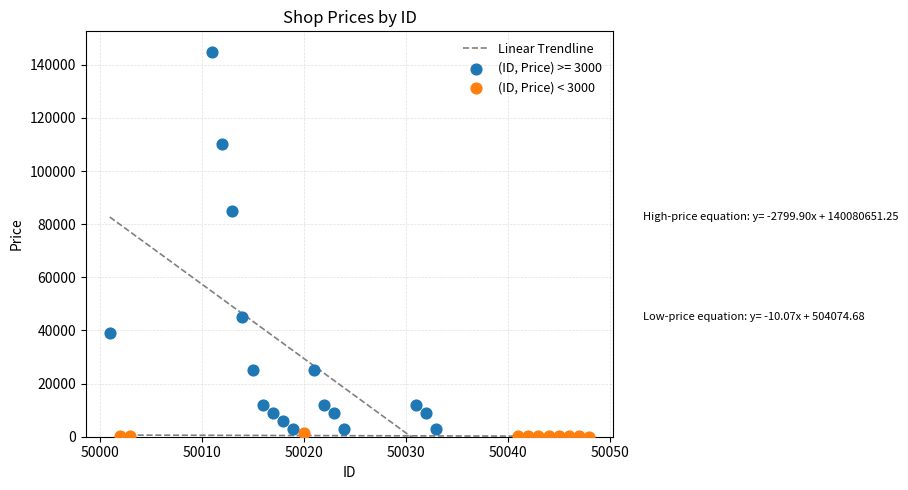

Which series has the widest spread of Y values?

(ID, Price) >= 3000